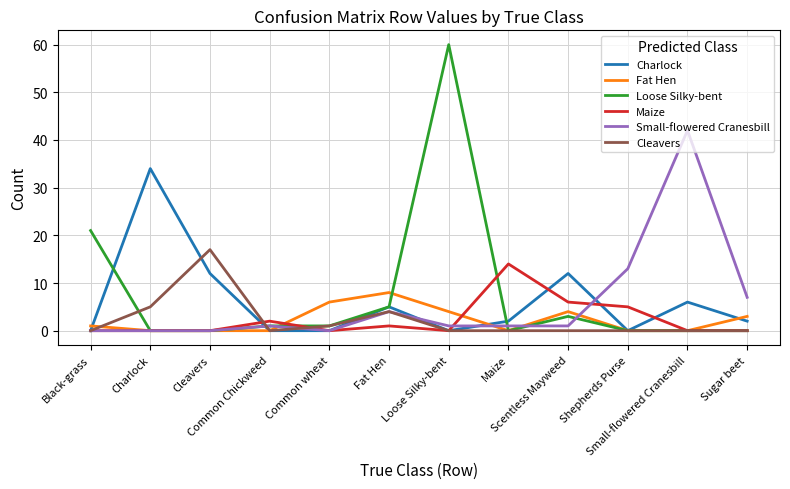

What is the difference between the maximum and minimum values in the Small-flowered Cranesbill series?

42